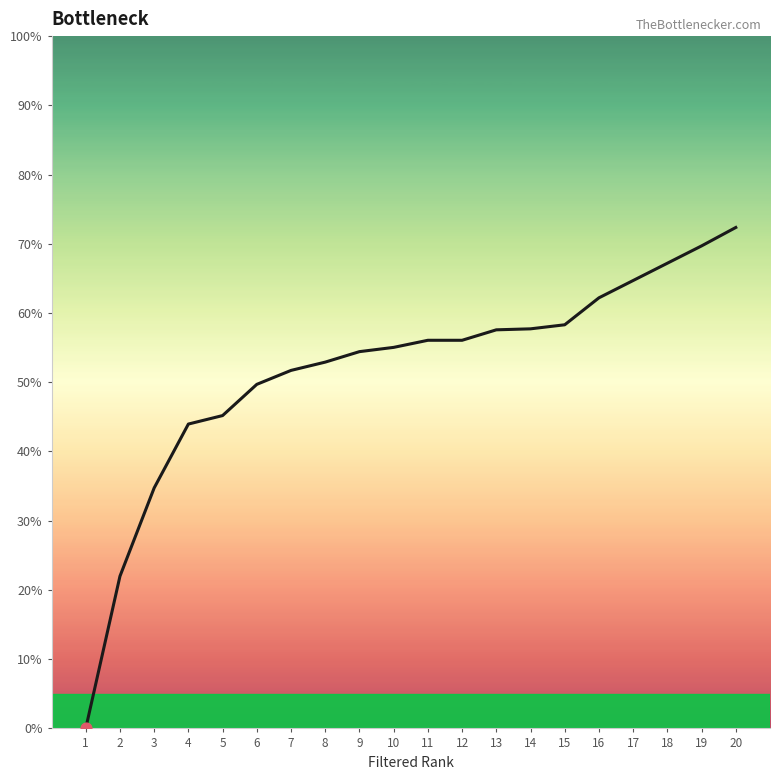

At which category is the sum across all series the highest?

20